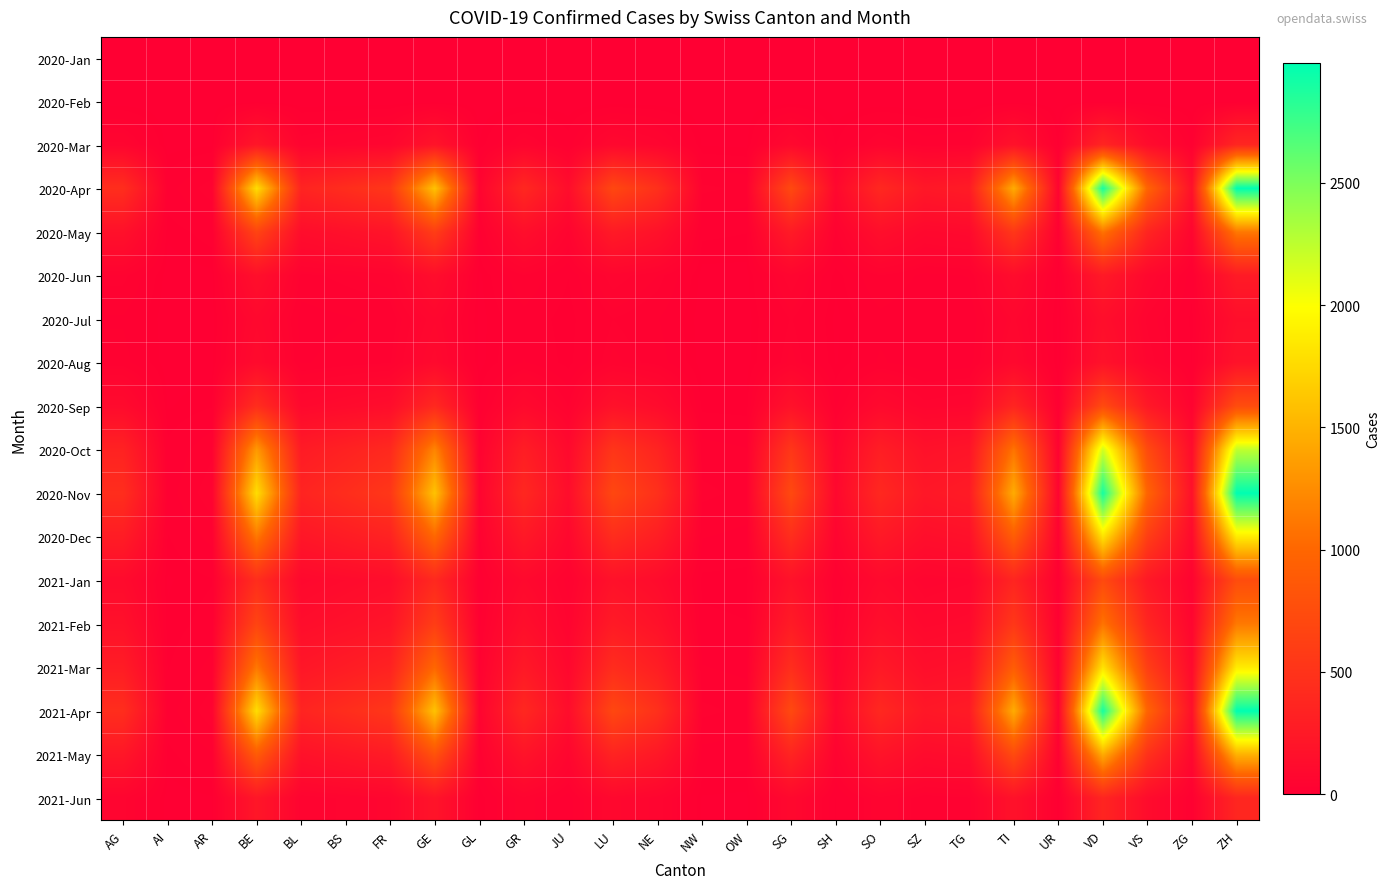

Which series changed the most between BL and GR?

2020-Apr